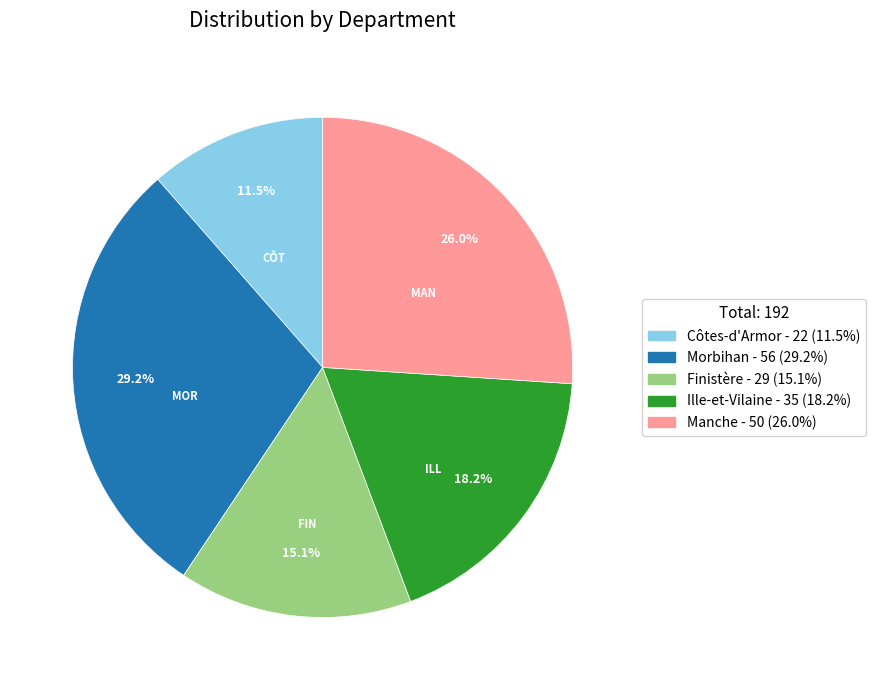

Rank the categories by value from highest to lowest.

Morbihan, Manche, Ille-et-Vilaine, Finistère, Côtes-d'Armor